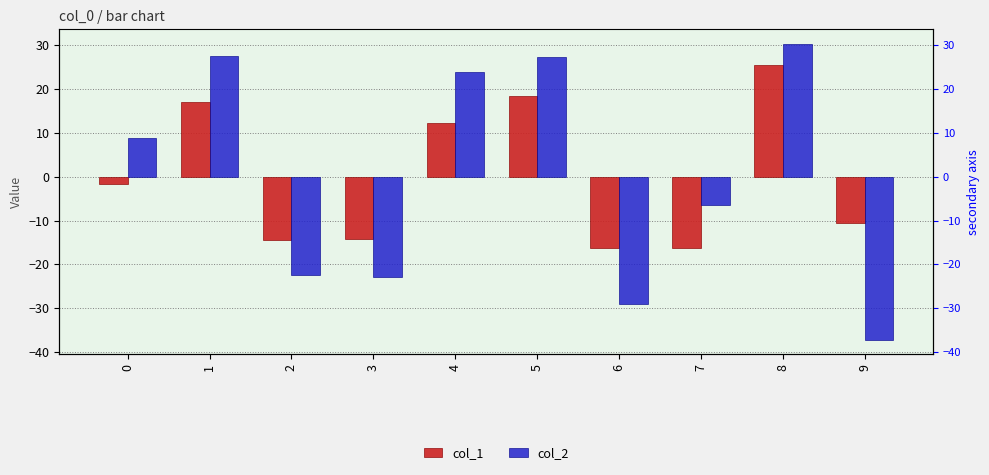

Is it true that col_2 equals 12.3 at 0?

False